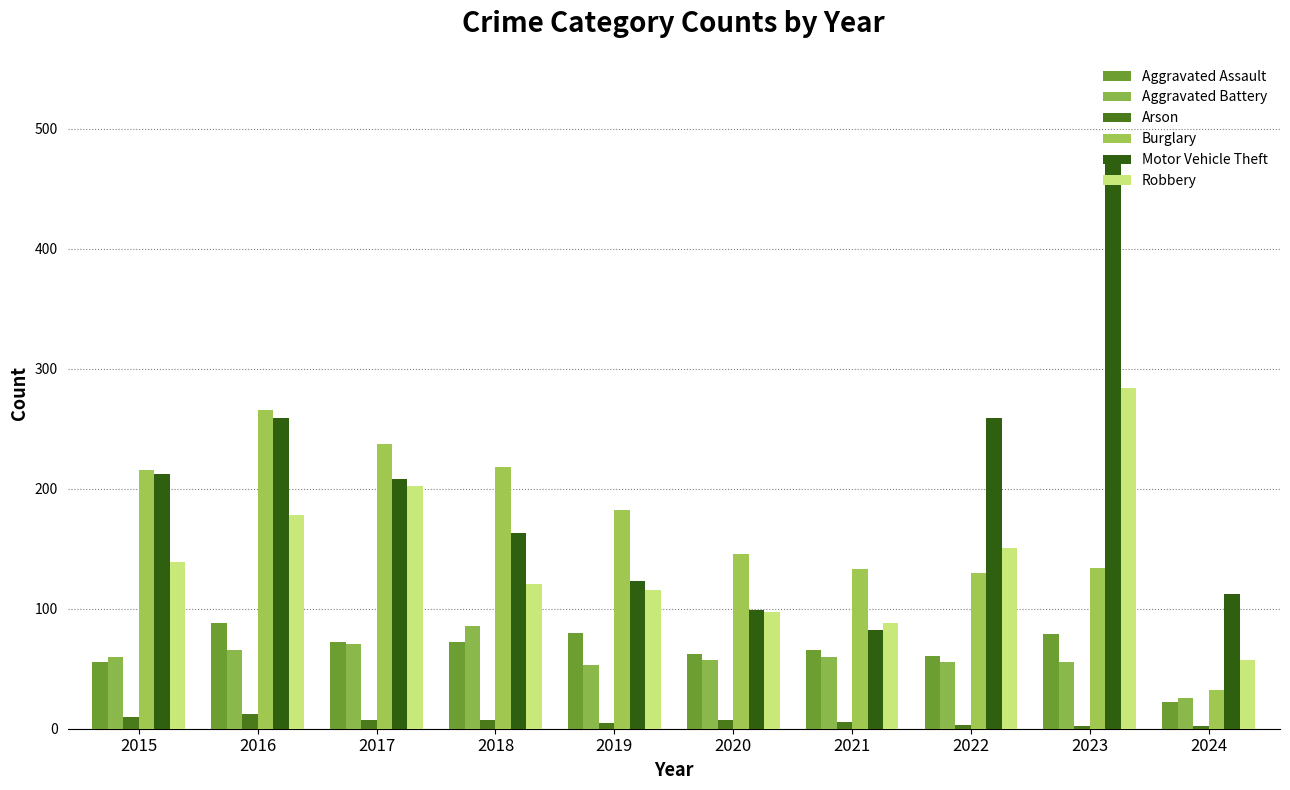

What is the minimum value for Burglary?

32